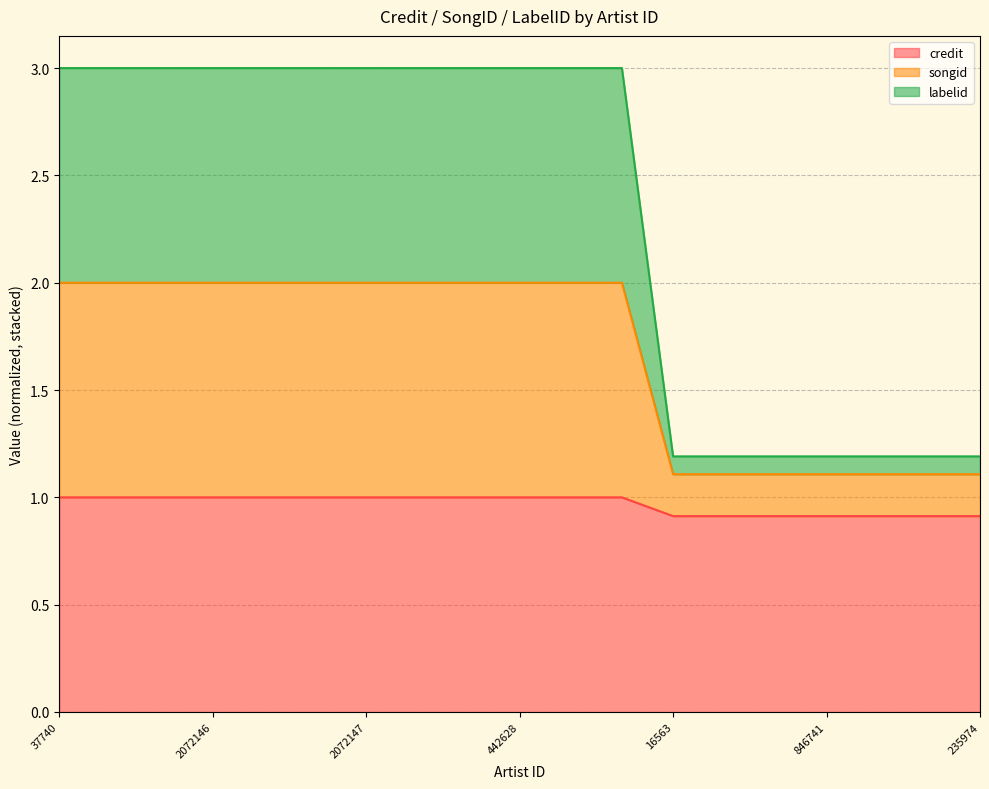

Count the number of categories in the chart.

19